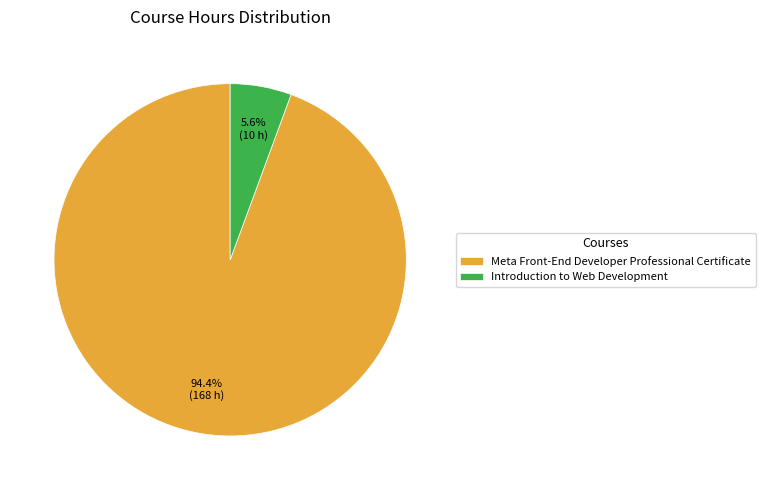

Which has a higher value, Introduction to Web Development or Meta Front-End Developer Professional Certificate?

Meta Front-End Developer Professional Certificate